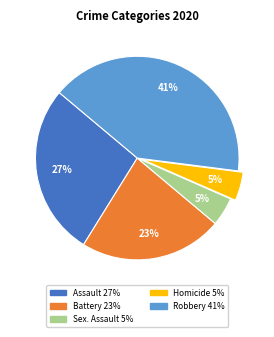

Is there a majority slice in this chart?

No